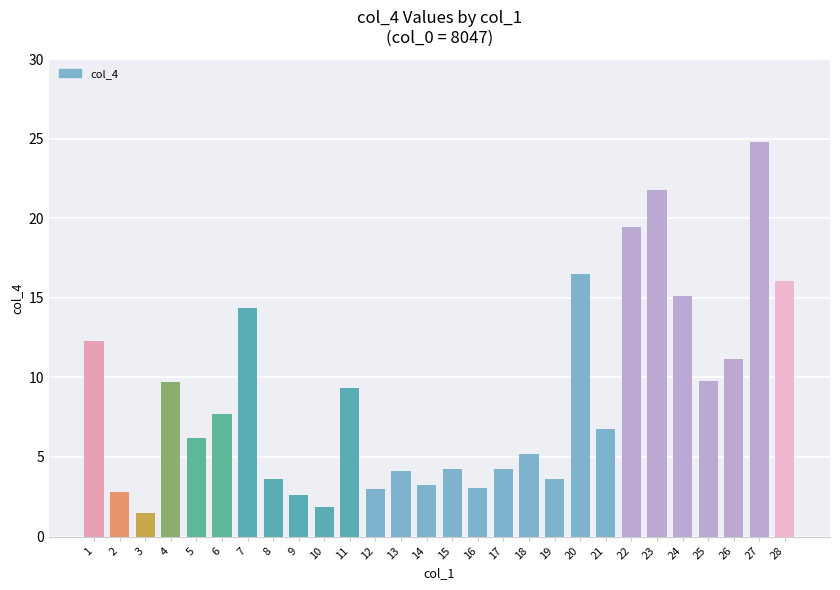

What is the greatest value displayed?

24.8